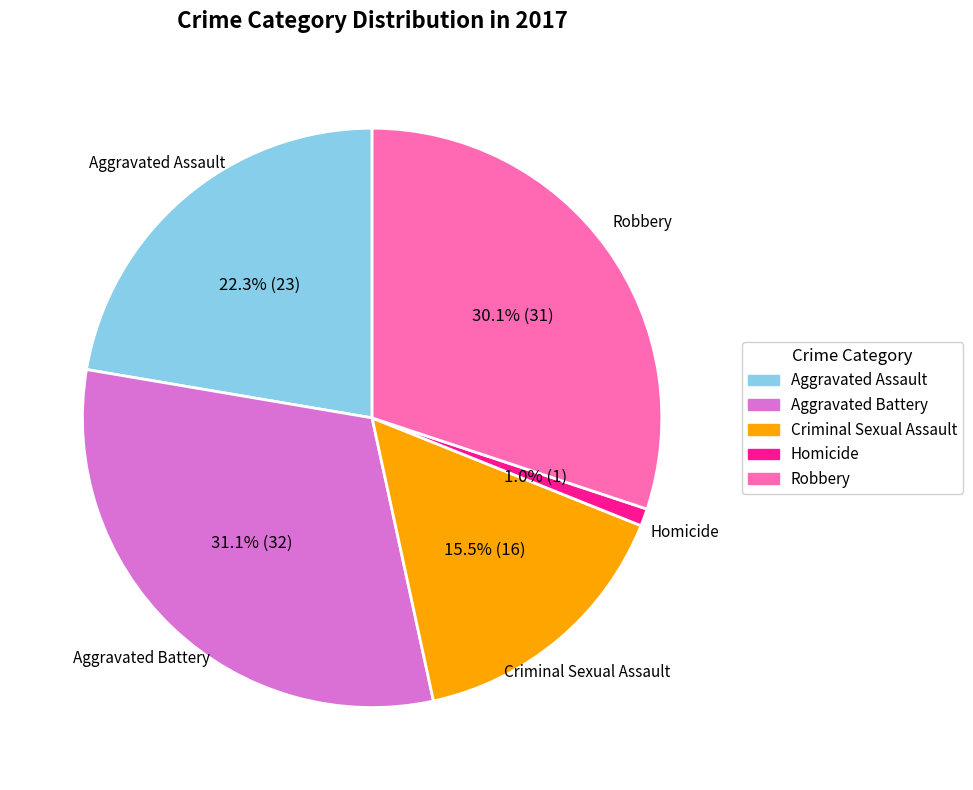

What is the largest slice in the pie chart?

Aggravated Battery